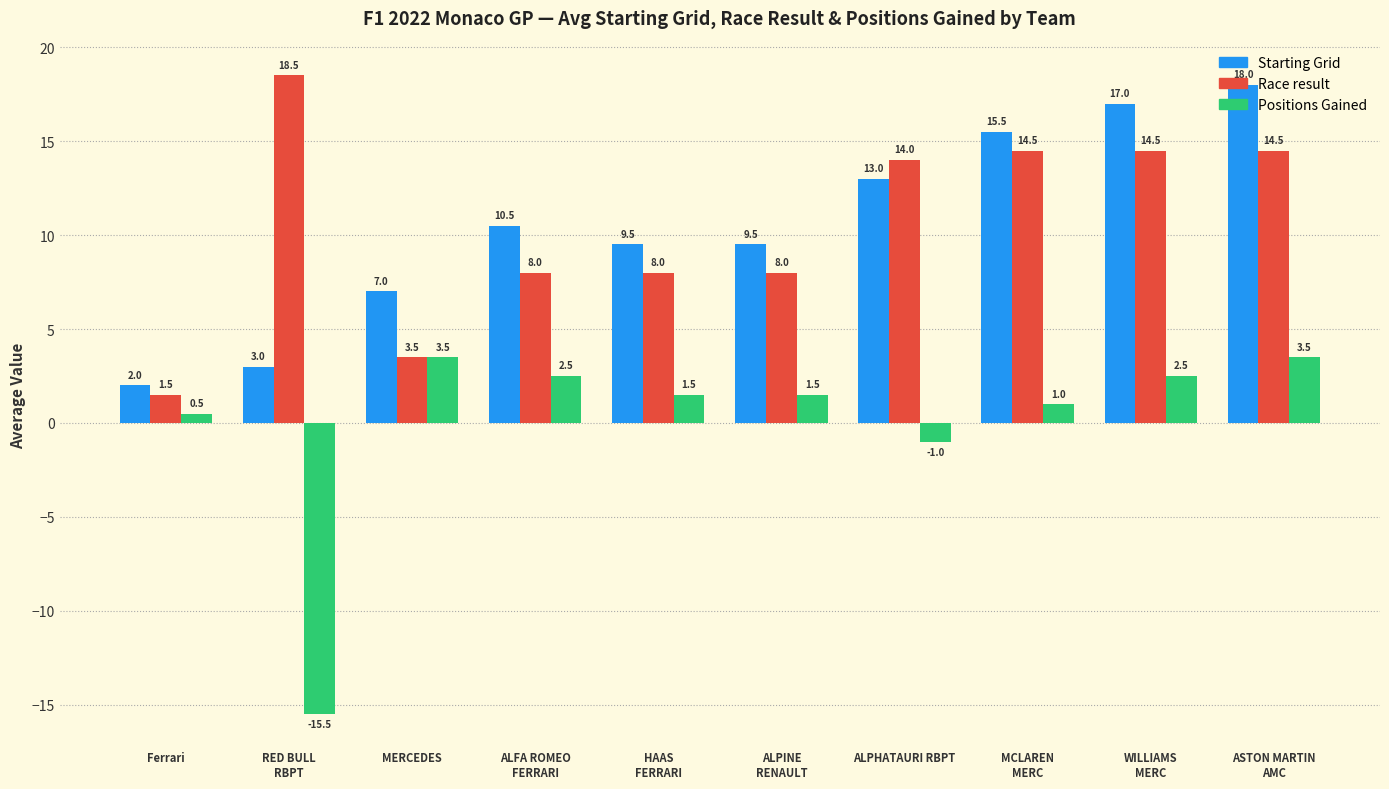

True or false: Race result has a value of 14.5 at WILLIAMS
MERC.

True